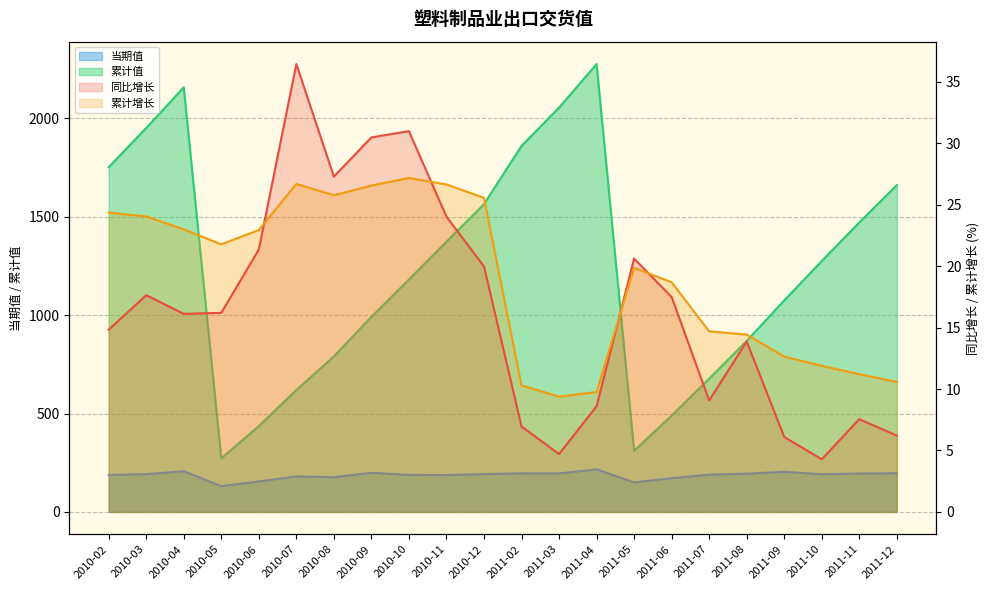

What is the sum of all 当期值 values?

4095.7